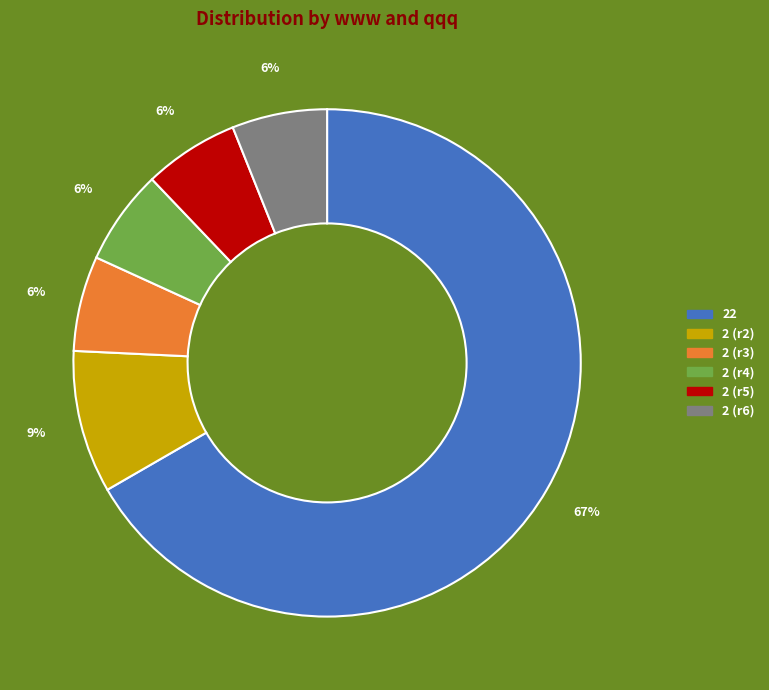

Is there any slice that represents more than half of the pie?

Yes